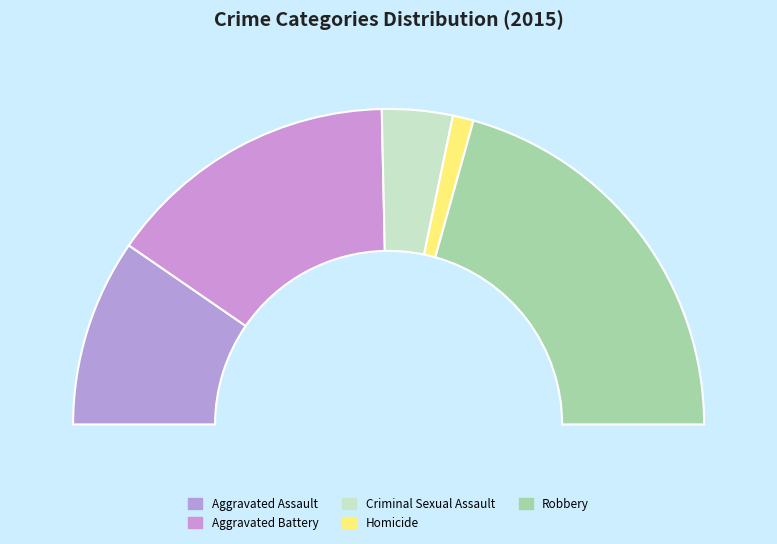

Is there any slice that represents more than half of the pie?

No